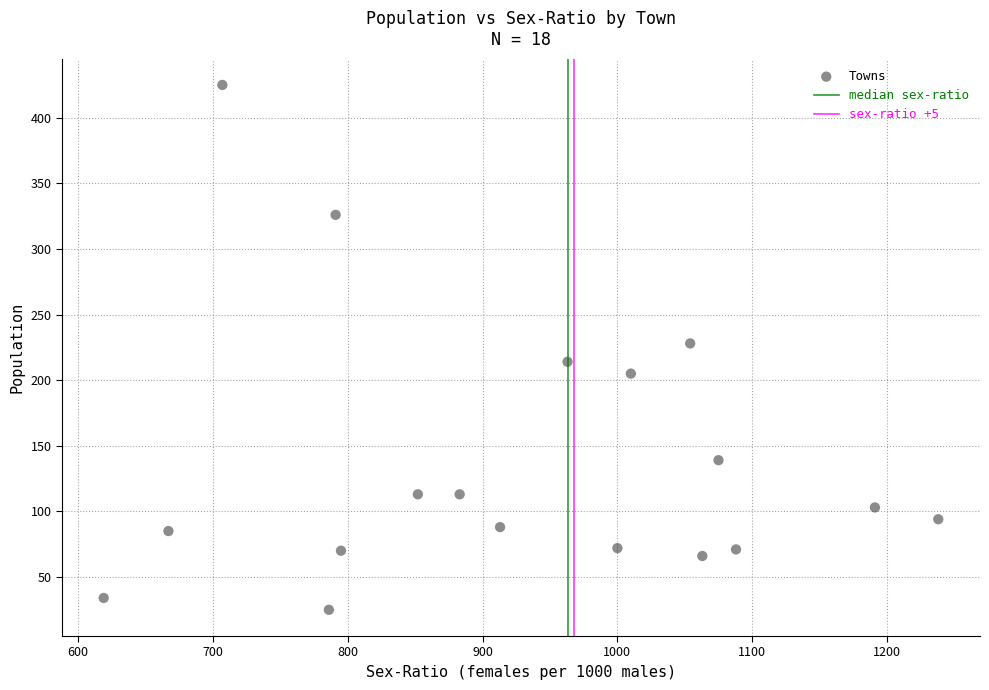

What is the range of X values (max minus min)?

619